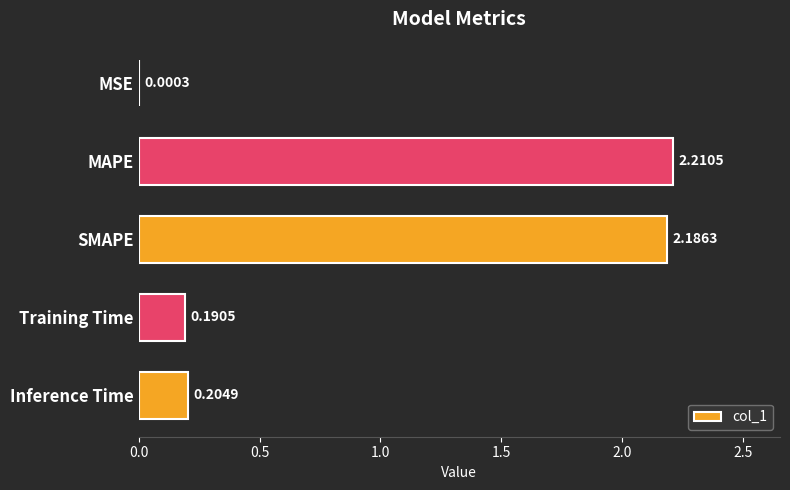

Which label corresponds to the largest value in the chart?

MAPE